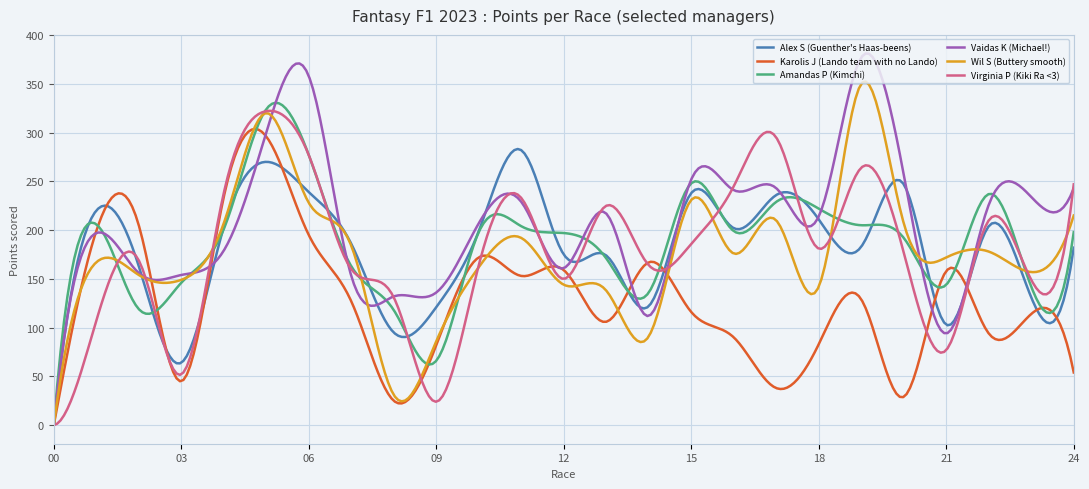

Which series has the largest total across all categories?

Vaidas K (Michael!)